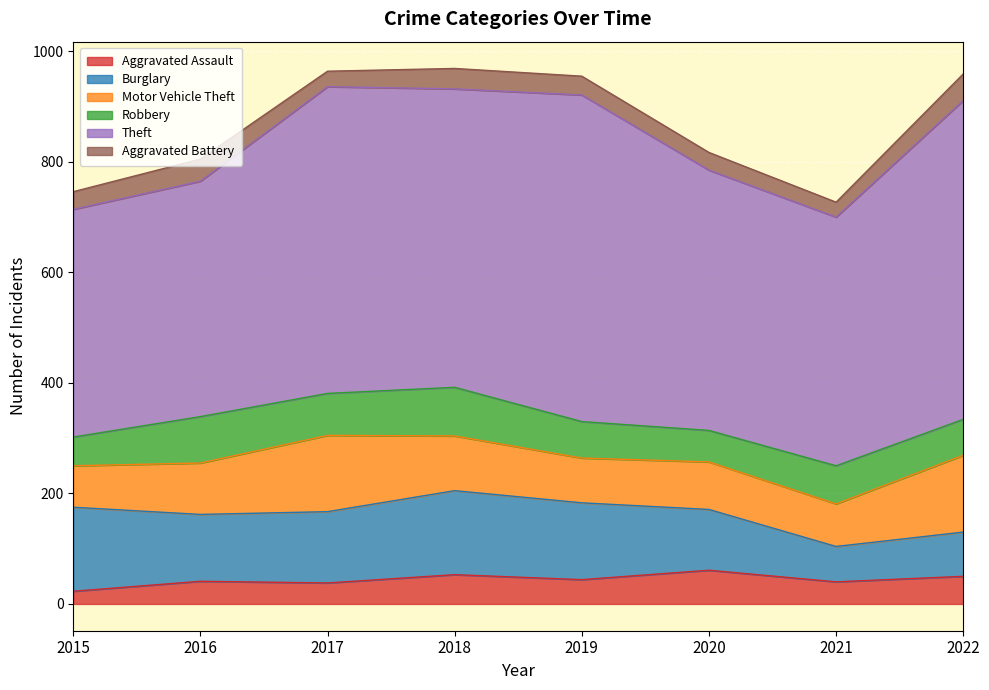

What is the difference between the Robbery values at 2021 and 2018?

19